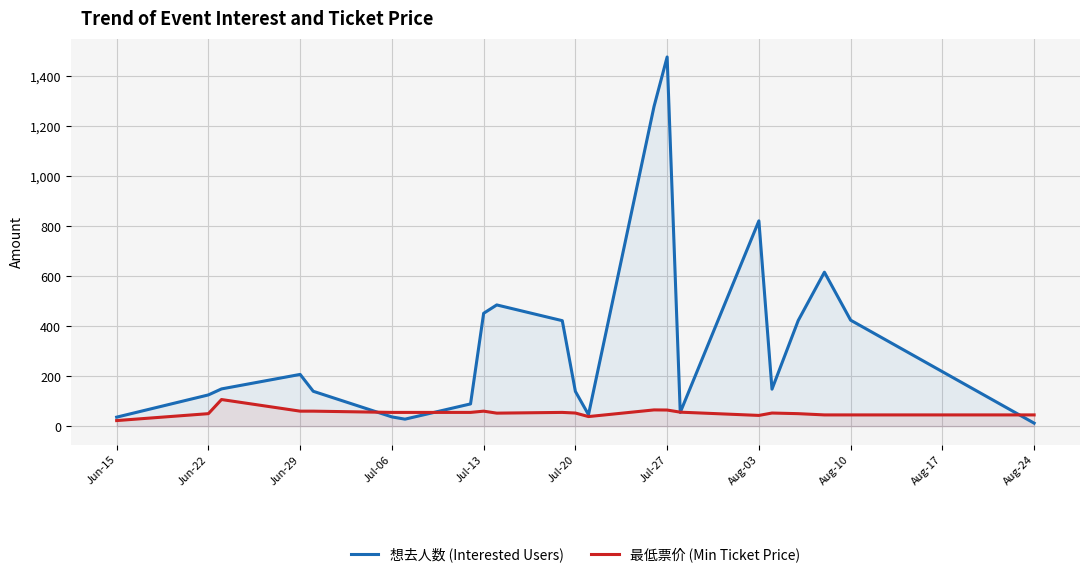

At how many categories does at least one series exceed 320?

9